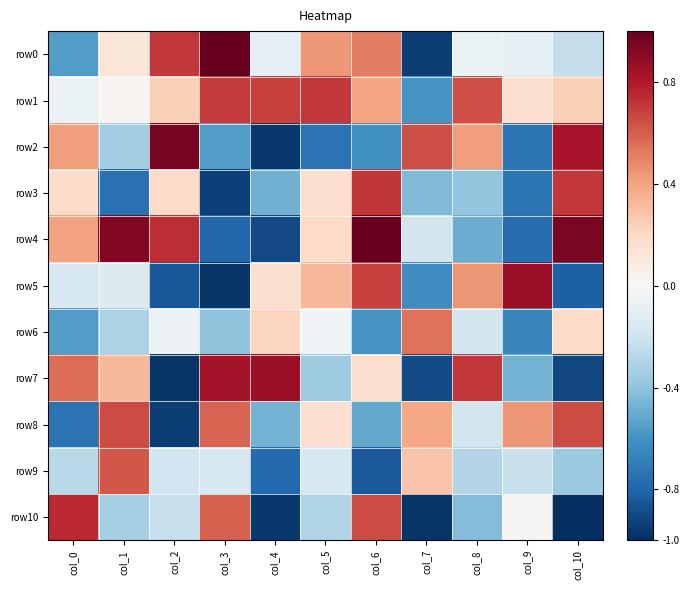

What is the spread (max minus min) of values at col_1?

1.7